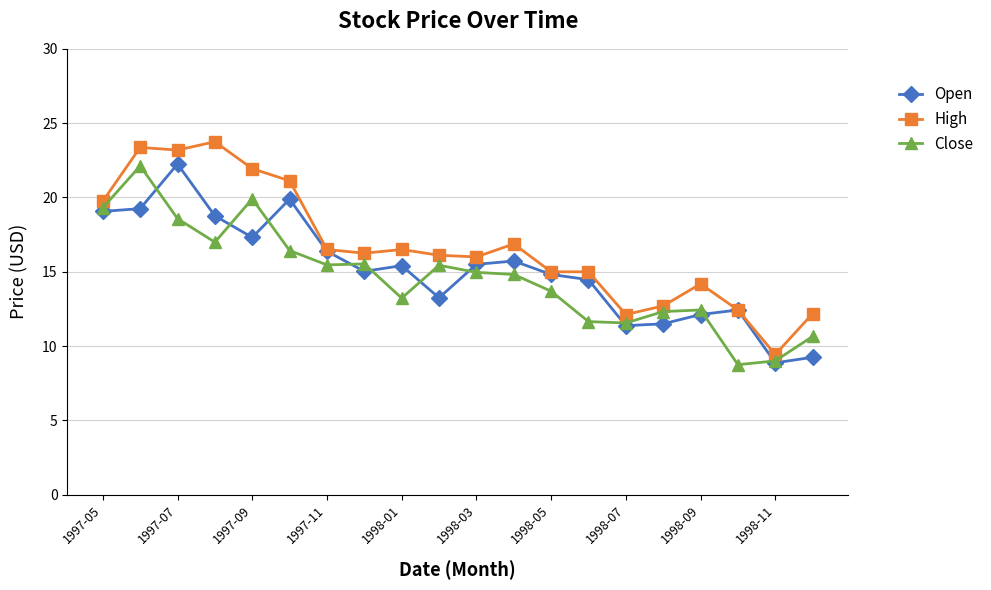

What is the smallest value displayed?

8.8